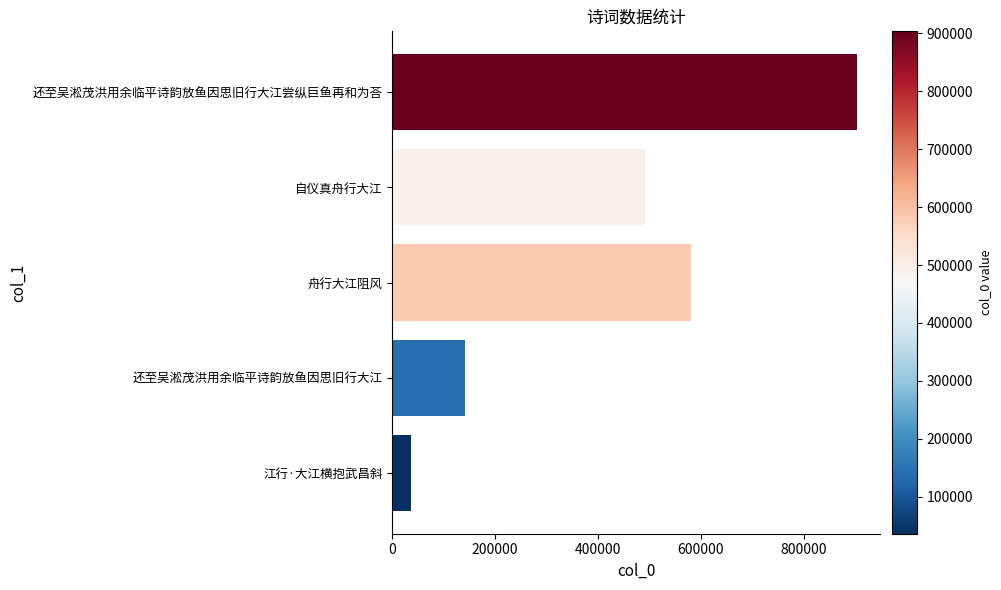

What is the label of the 1st bar from the top?

还至吴淞茂洪用余临平诗韵放鱼因思旧行大江尝纵巨鱼再和为荅